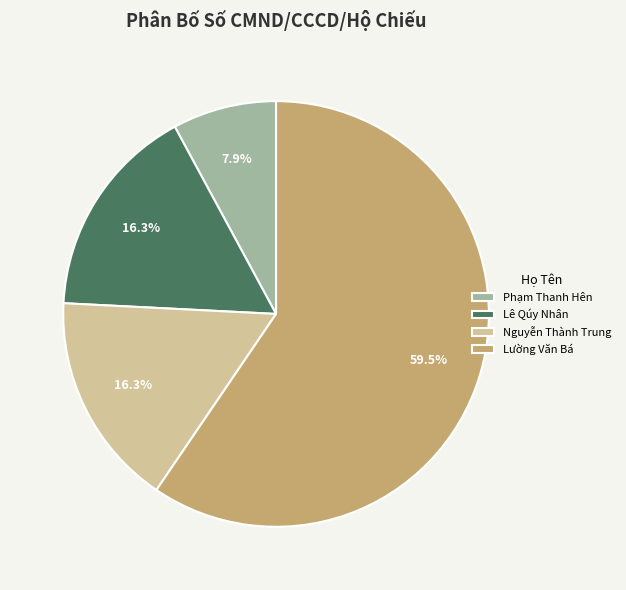

What is the total percentage of Lường Văn Bá and Lê Qúy Nhân?

75.8%